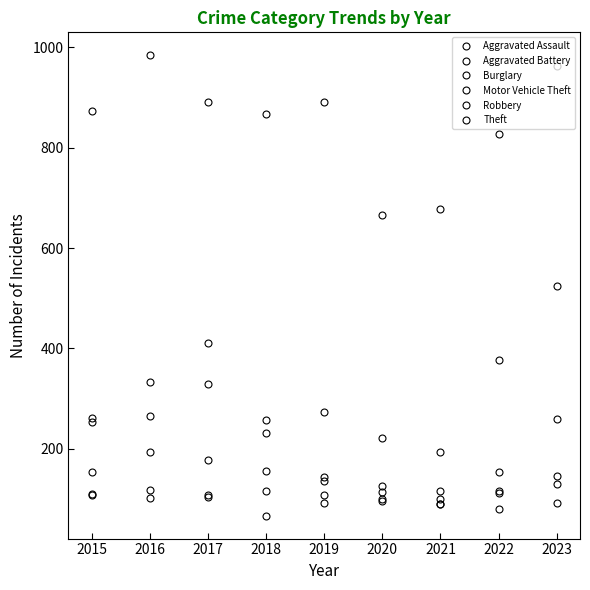

At which category is the sum across all series the highest?

2023